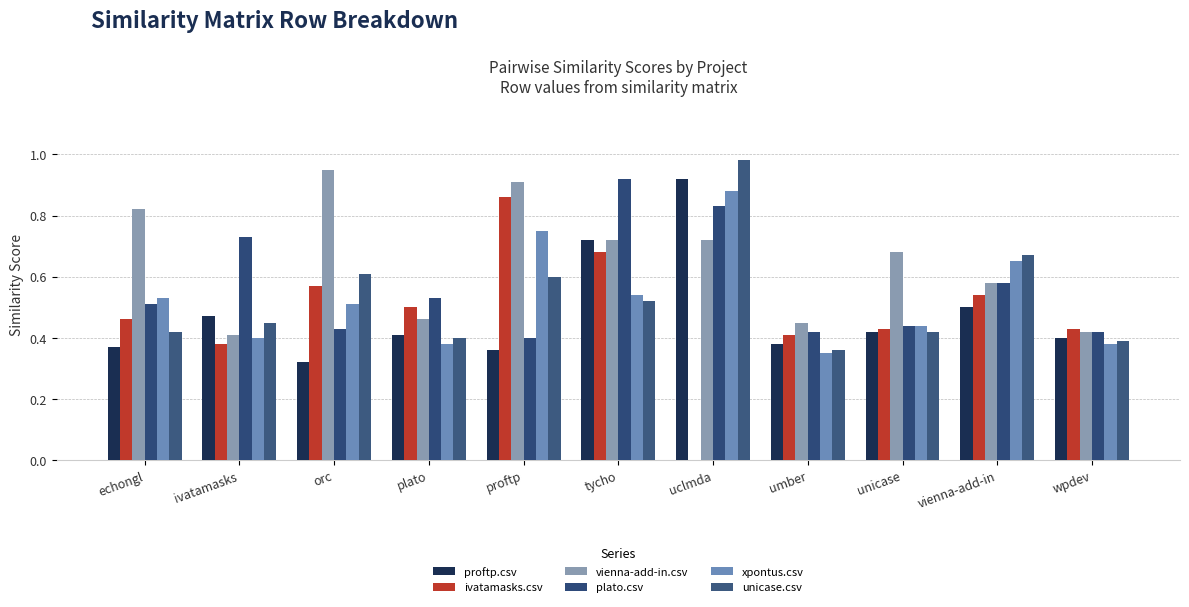

The xpontus.csv series shows 0.3 at umber. True or false?

True